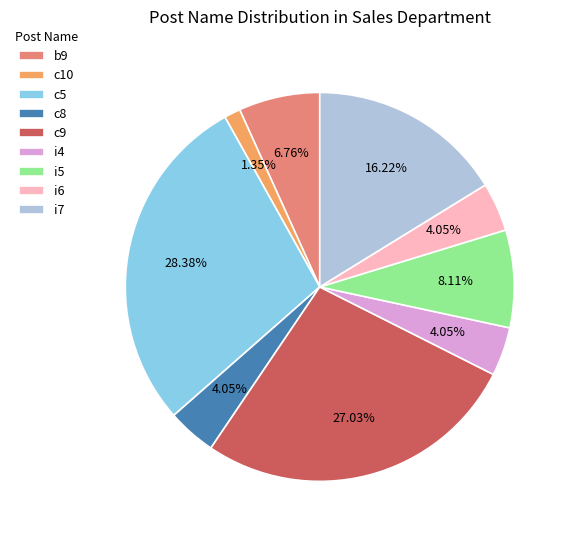

Is it true that b9 is 7% of the pie?

True